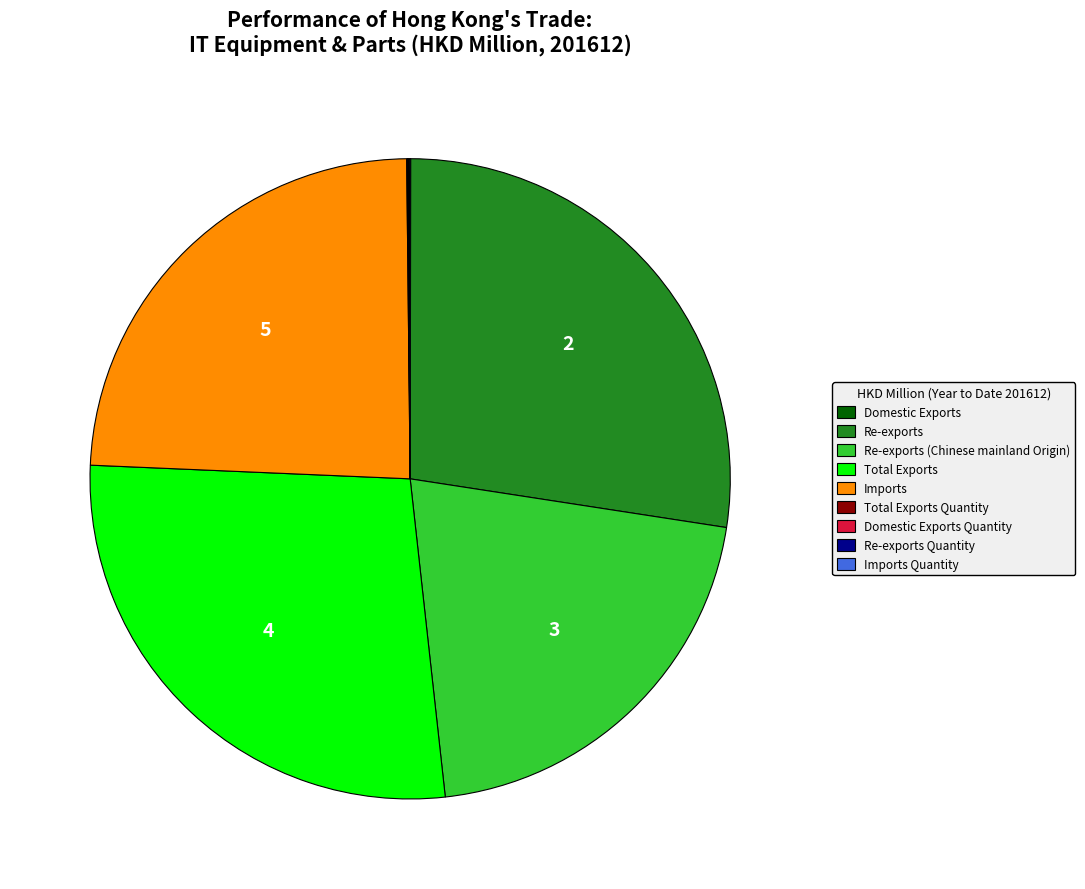

Is Total Exports the majority of the pie?

No